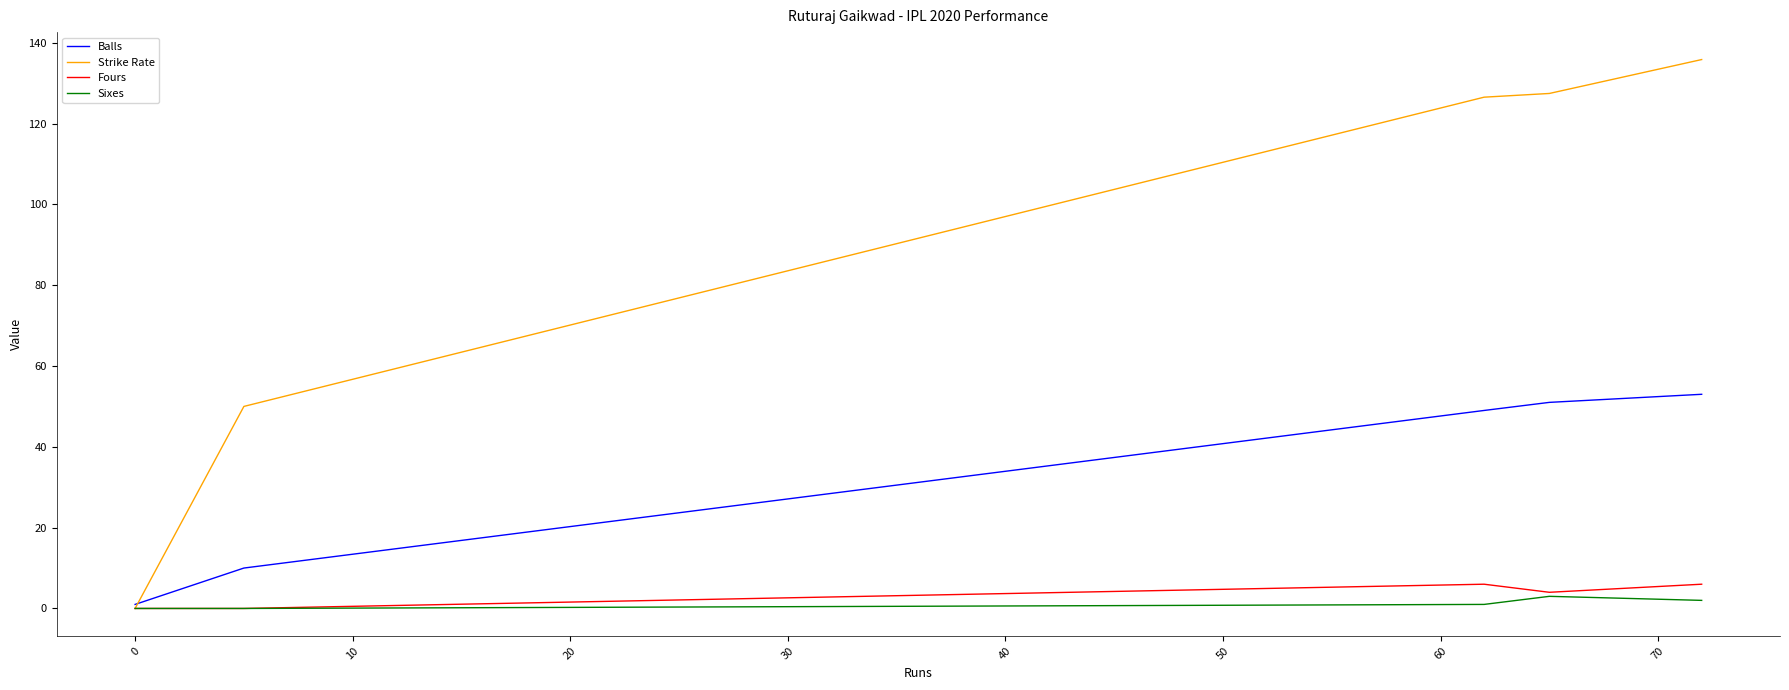

What is the difference between the maximum and second lowest values in the Balls series?

43.0